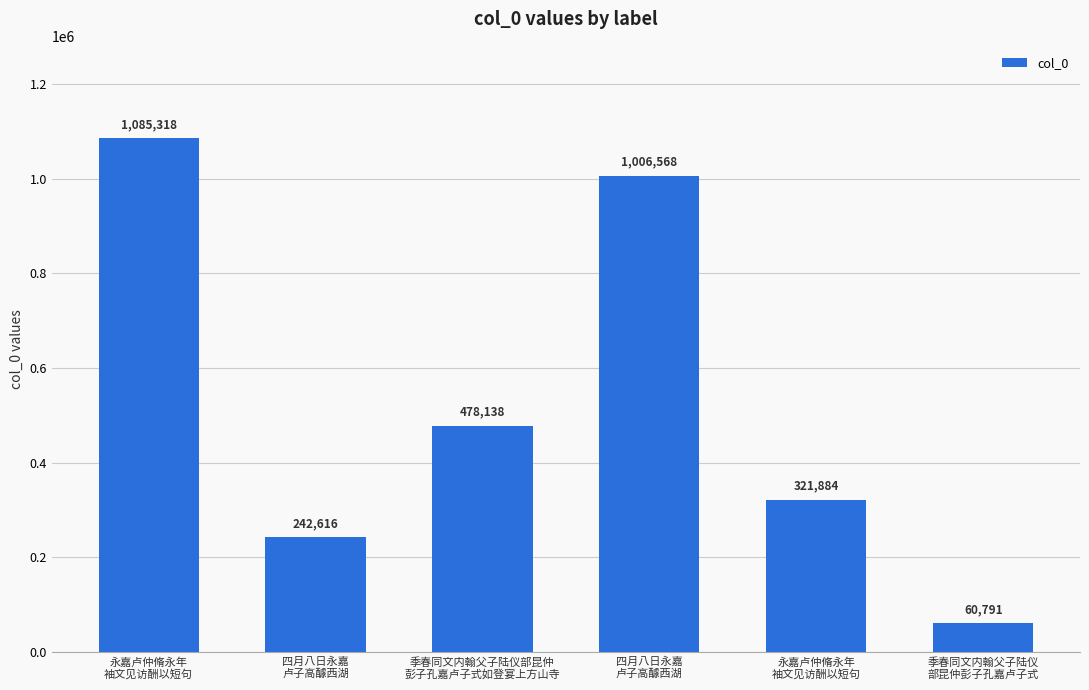

What is the average value?

532552